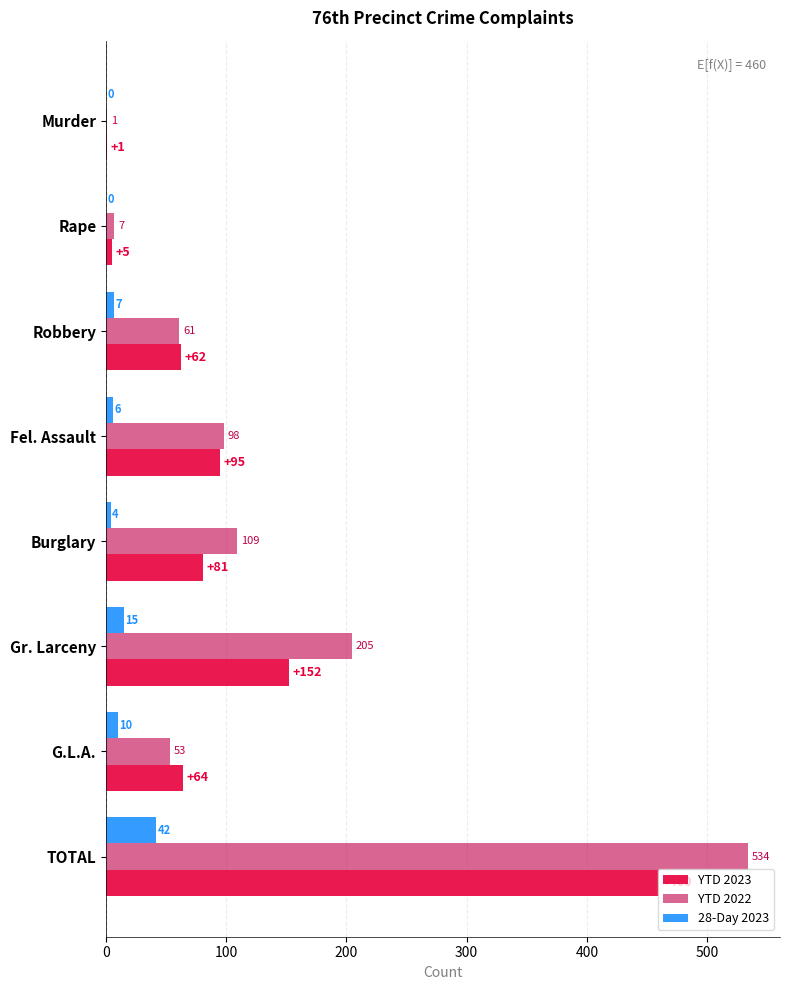

What is the sum of the YTD 2022 values at Gr. Larceny and Murder?

206